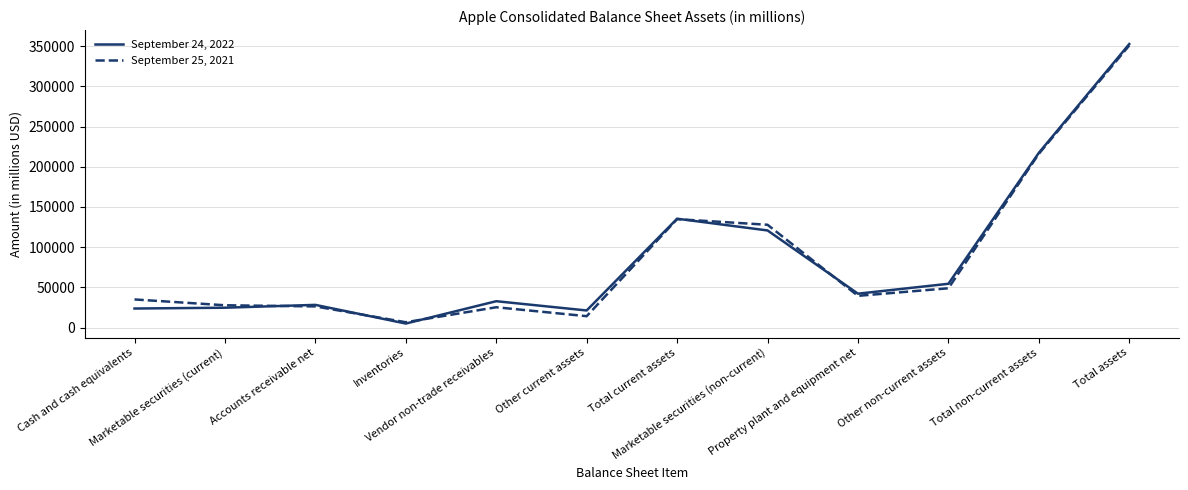

True or false: September 25, 2021 has a value of 168209 at Marketable securities (non-current).

False